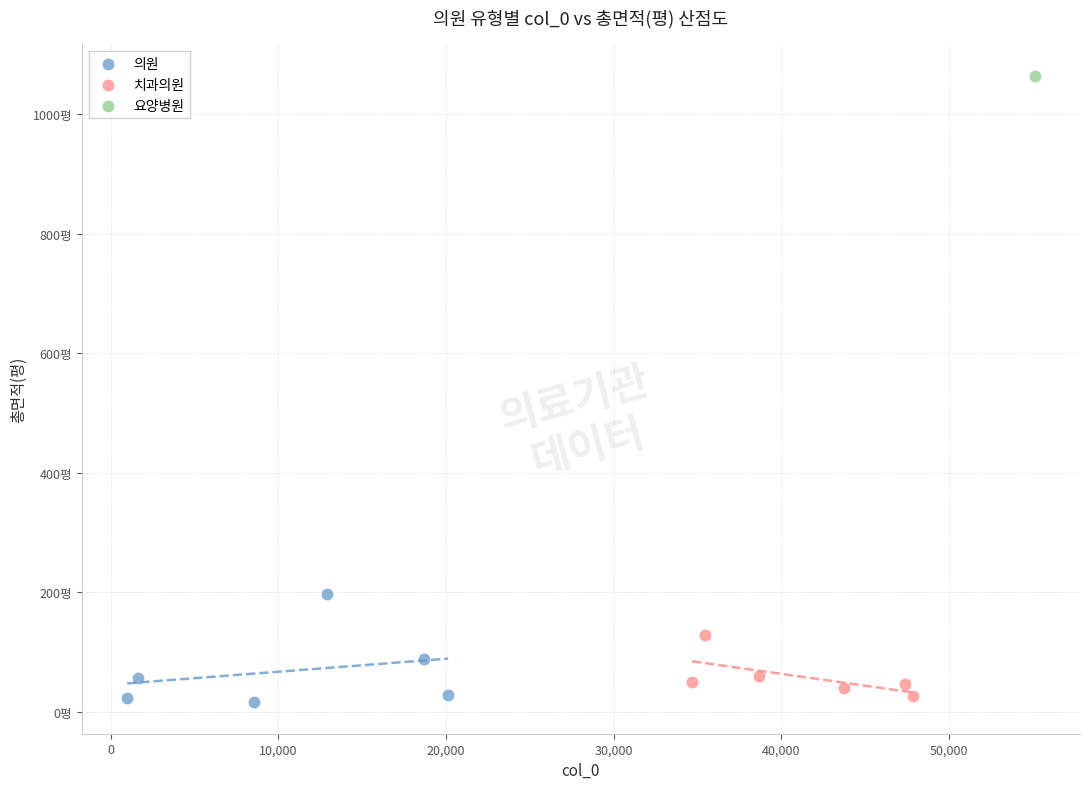

What are all the series names shown in the legend?

의원, 치과의원, 요양병원